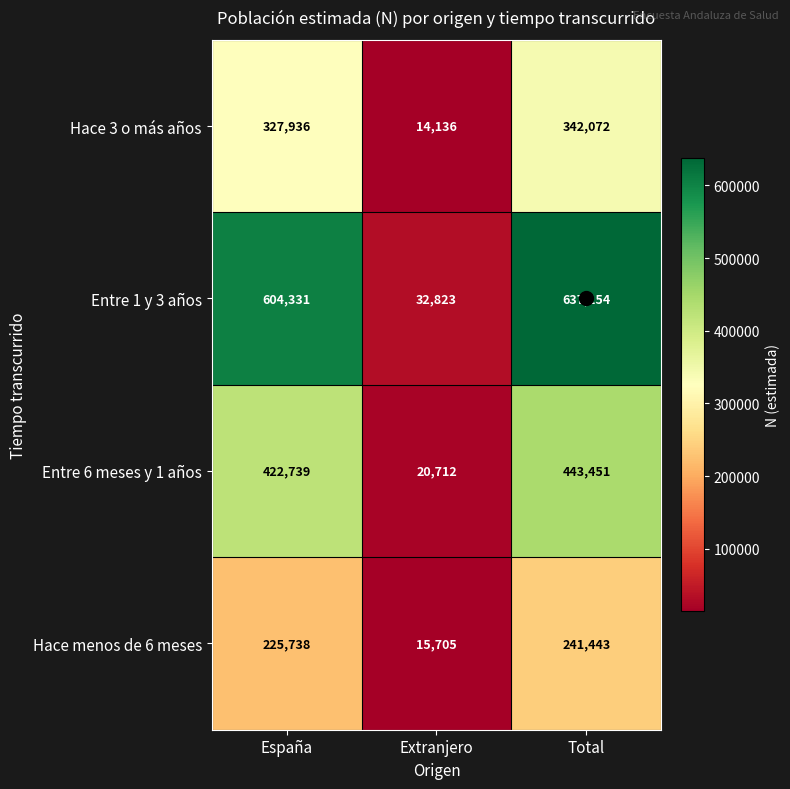

What is the difference between the highest and lowest values at España?

378593